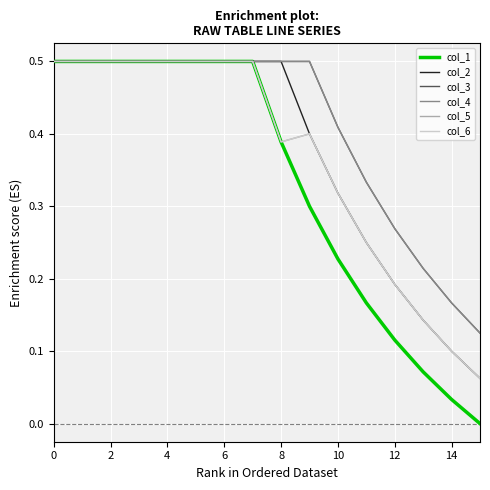

True or false: col_6 has more than 0 interior local peaks.

True